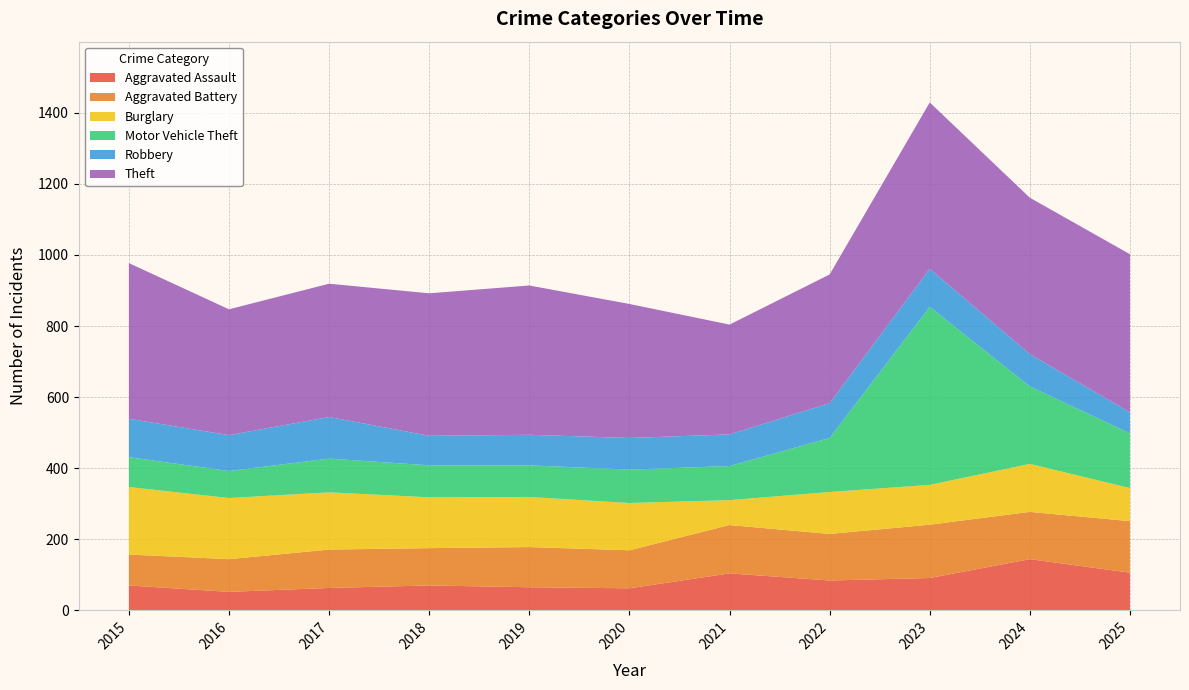

Reading left to right, extract all data points from this chart.

Aggravated Assault: 70	52	63	70	65	62	104	84	91	144	106
Aggravated Battery: 87	92	108	105	113	107	136	131	150	133	145
Burglary: 190	172	161	143	141	133	70	118	112	135	93
Motor Vehicle Theft: 84	76	95	90	89	94	96	152	501	218	154
Robbery: 108	101	117	83	86	89	89	98	107	91	59
Theft: 438	354	375	401	420	377	309	362	468	440	445